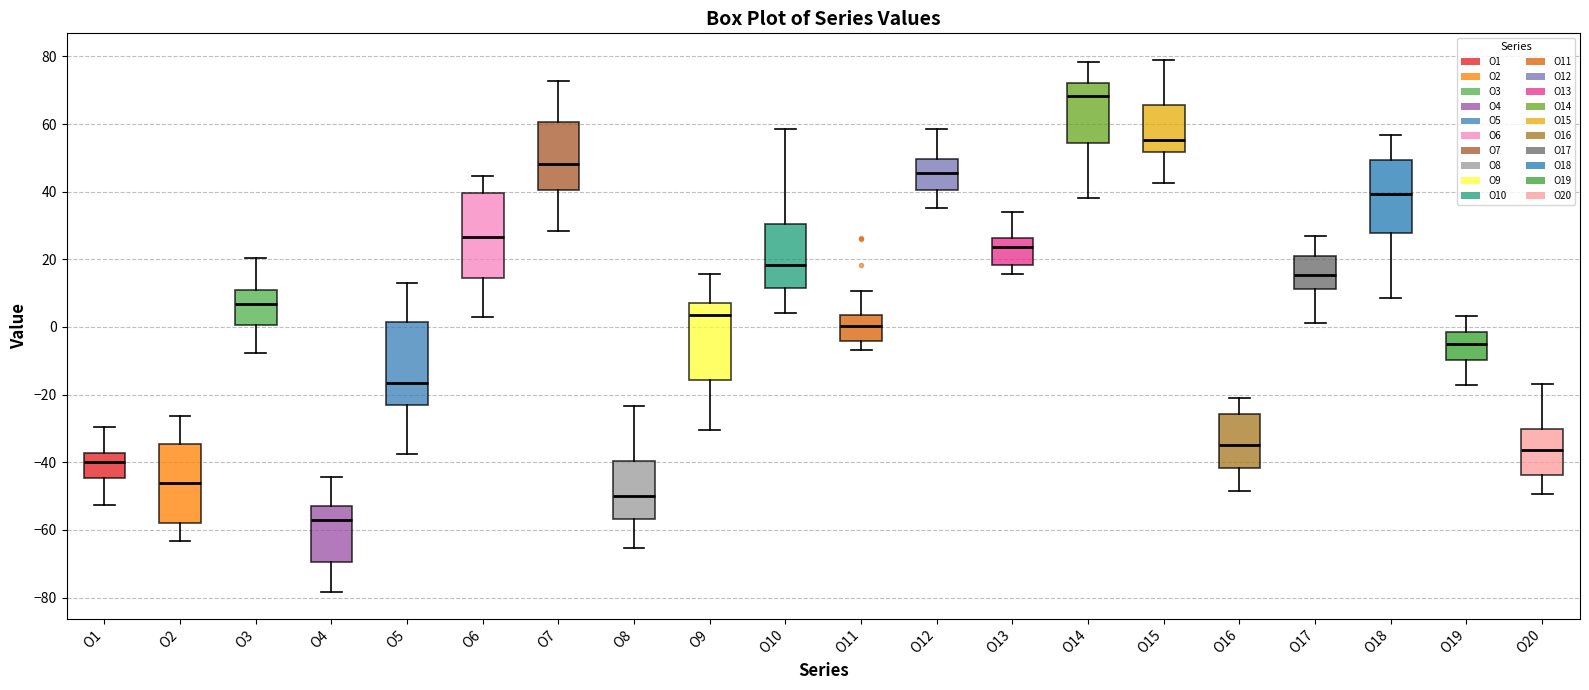

Which box has the highest median line?

O14